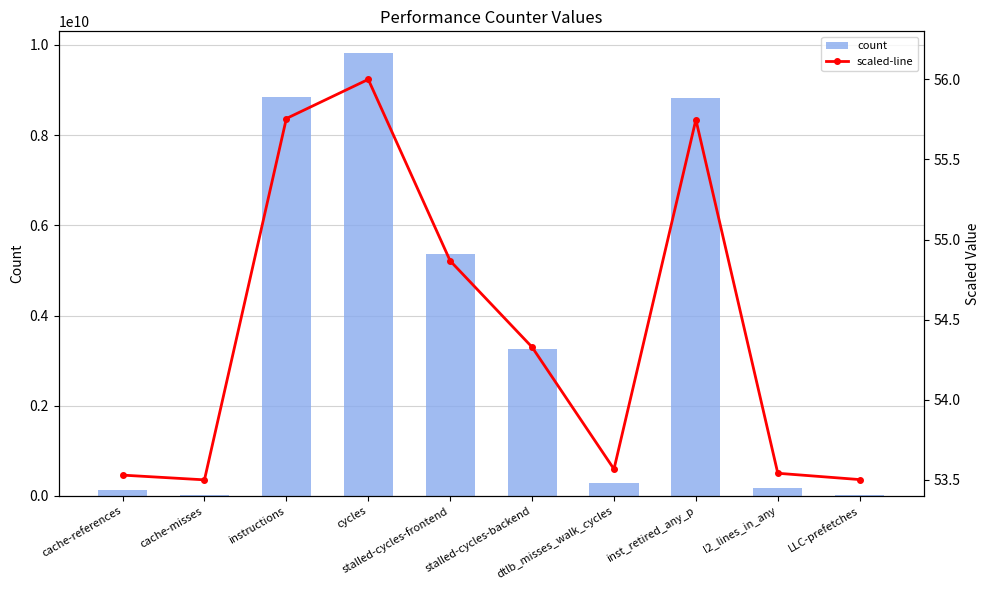

Rank the series by their average value, from highest to lowest.

count, scaled-line